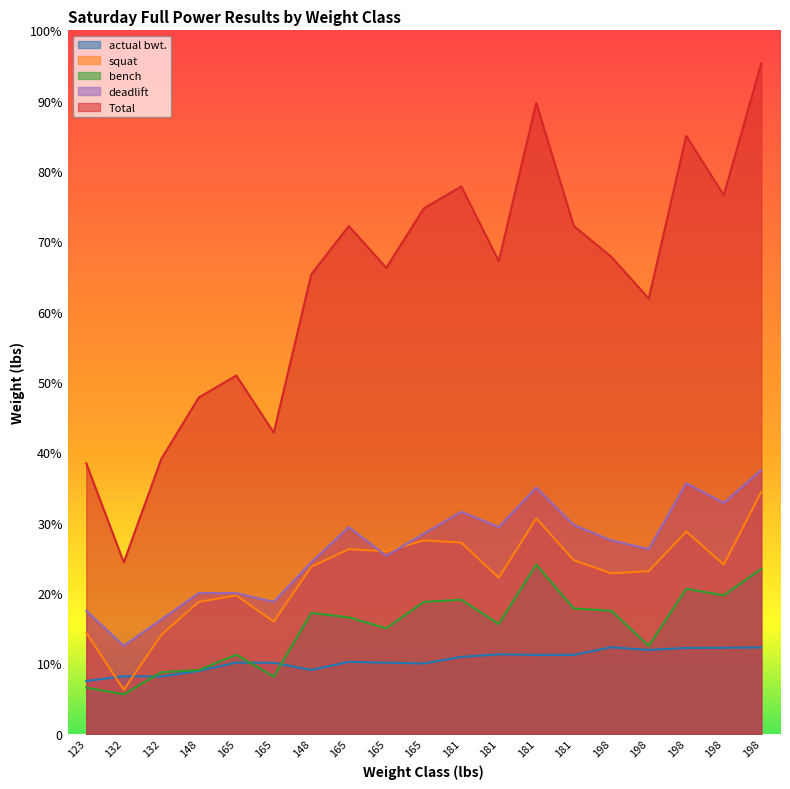

What is the label of the 14th point from the right?

165